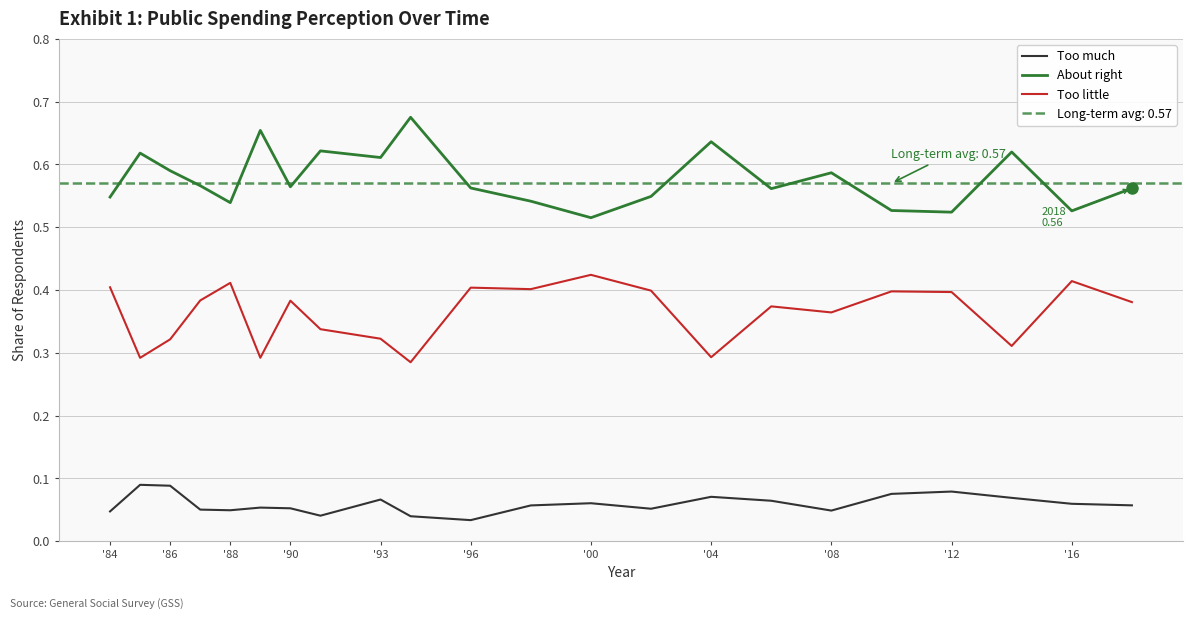

Which series has the largest total across all categories?

About right